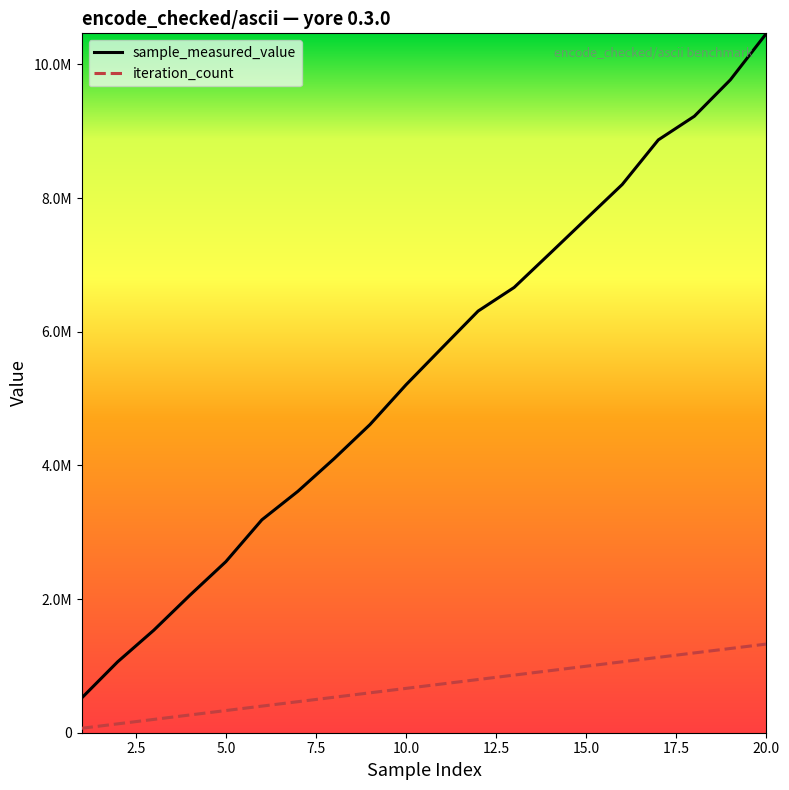

Is this an area chart (filled region under the line)?

No